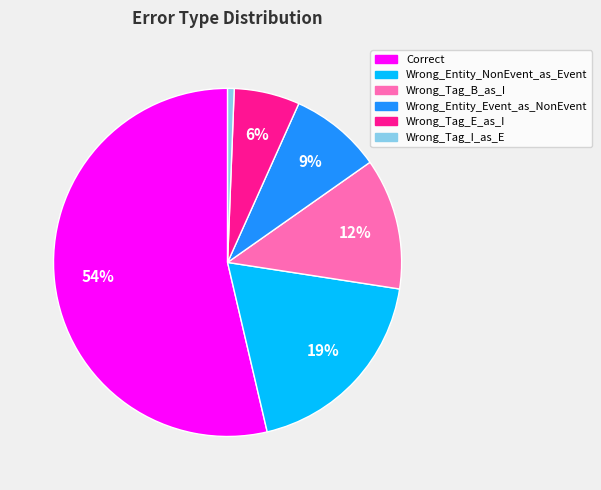

The Wrong_Tag_E_as_I slice represents 1% of the pie. True or false?

False